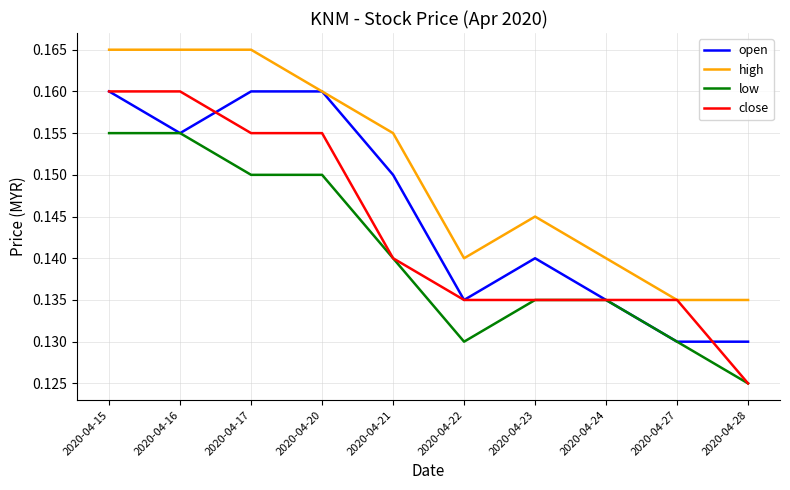

Rank the series by their average value, from highest to lowest.

high, open, close, low